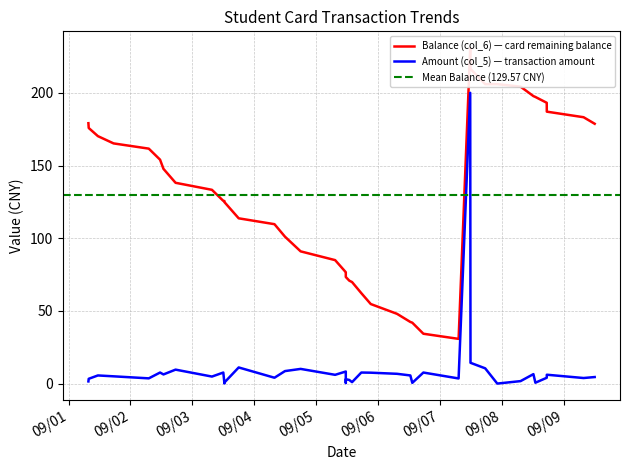

What is the value of the Balance (col_6) point at the 3rd from the left?

179.1